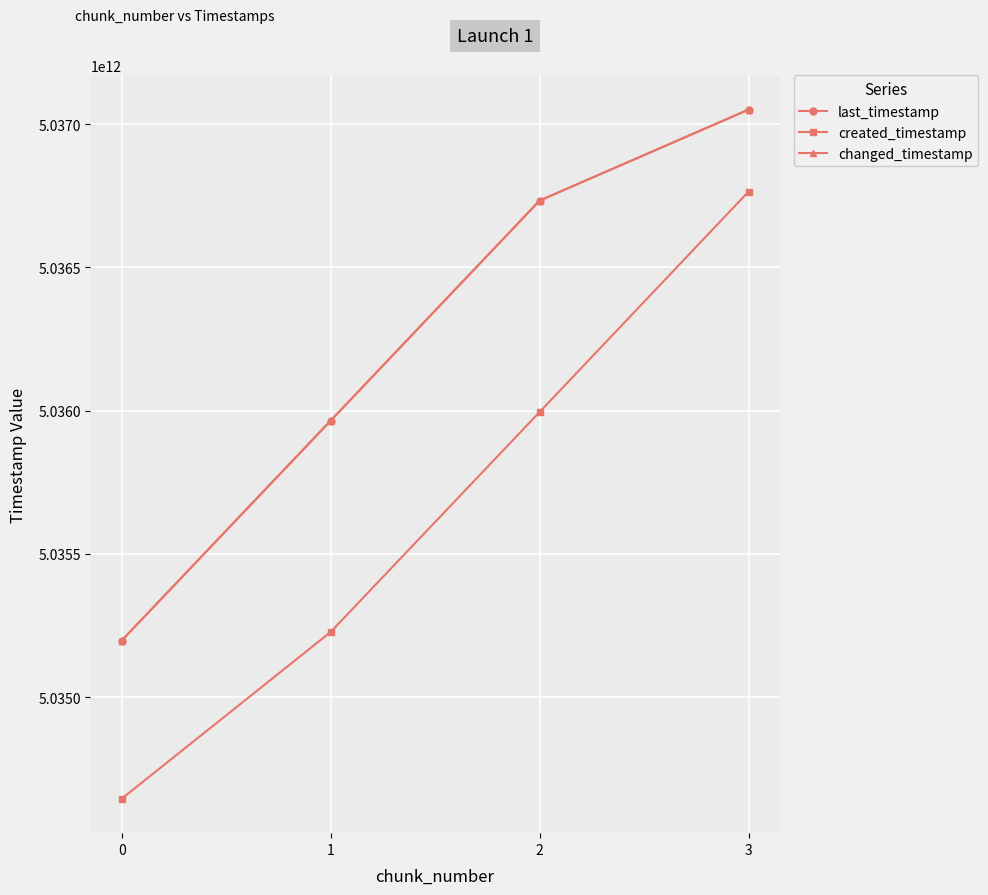

At which label does last_timestamp reach its peak?

3